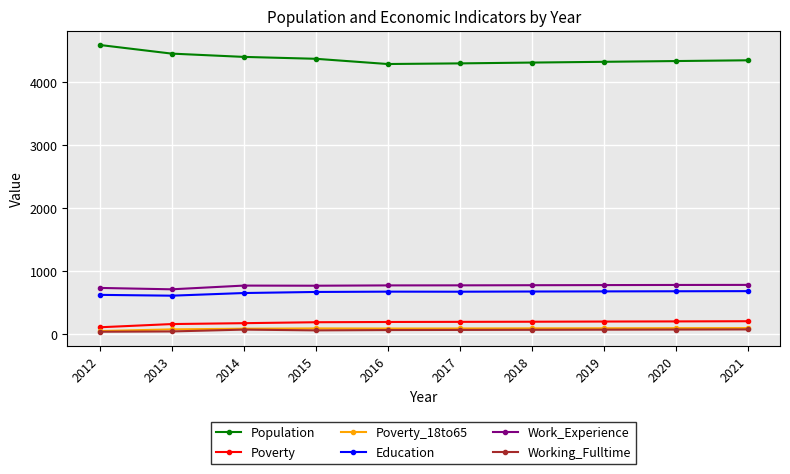

True or false: Working_Fulltime and Population cross at least once.

False